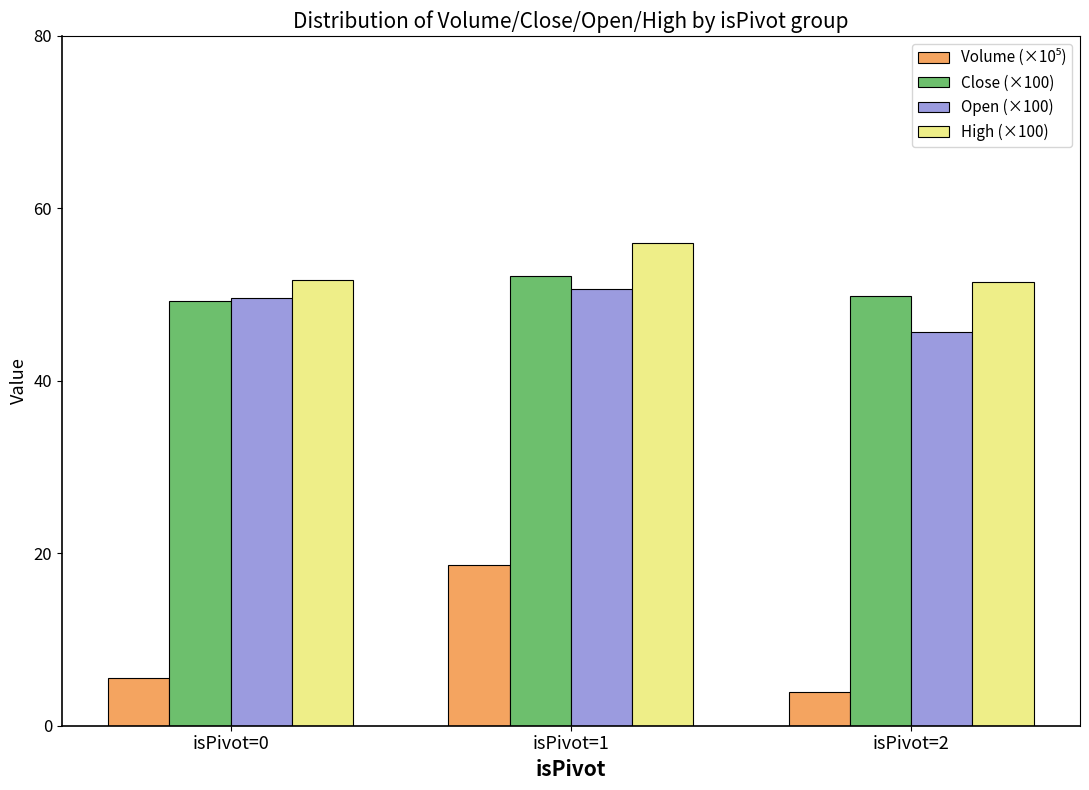

What is the spread (max minus min) of values at isPivot=1?

37.3